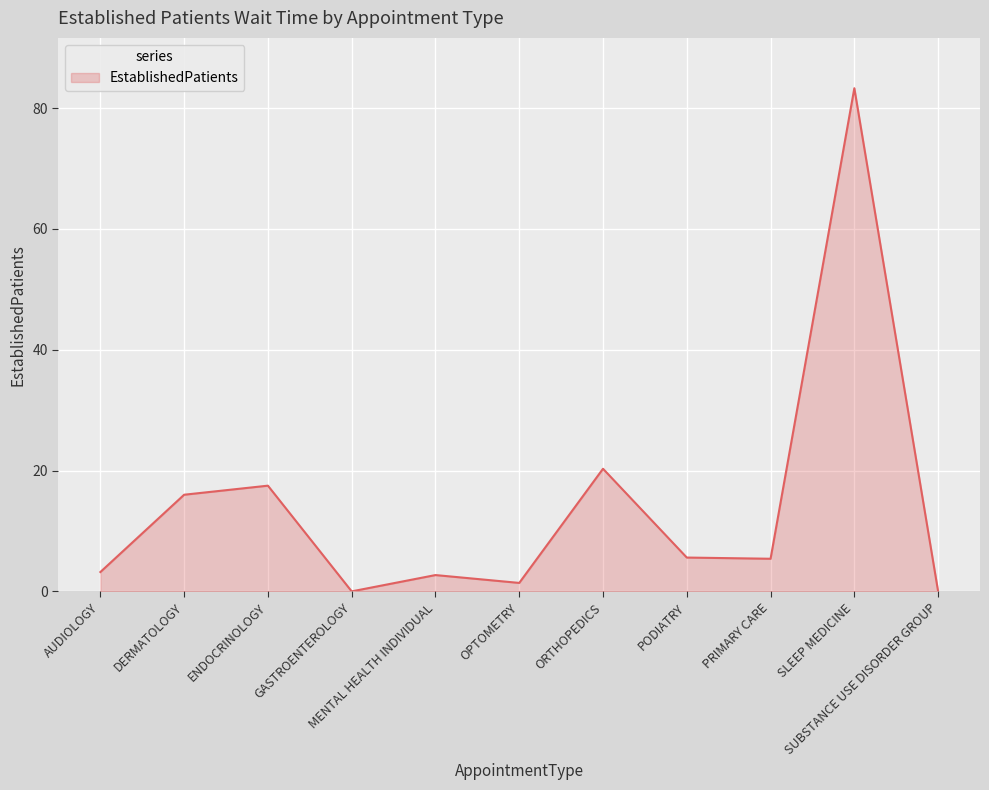

What is the difference between the maximum and second lowest values?

83.3